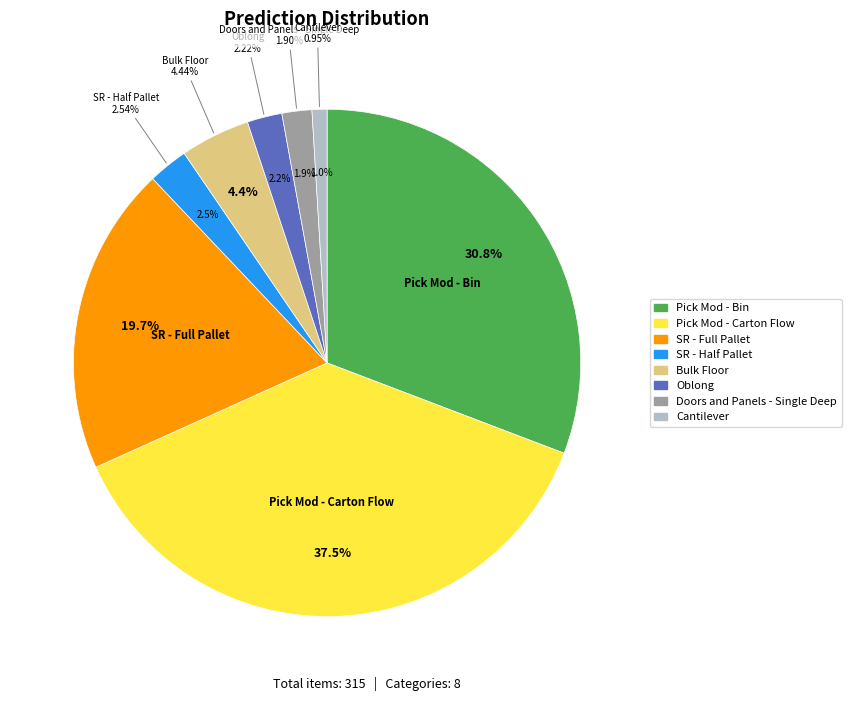

How many segments does this pie chart have?

8